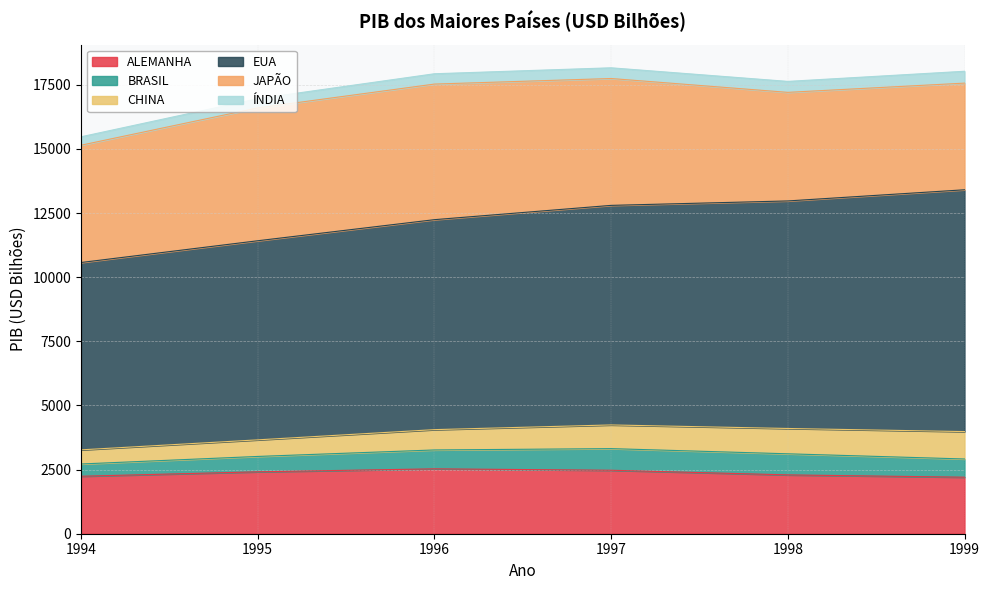

What is the minimum value for ALEMANHA?

2203